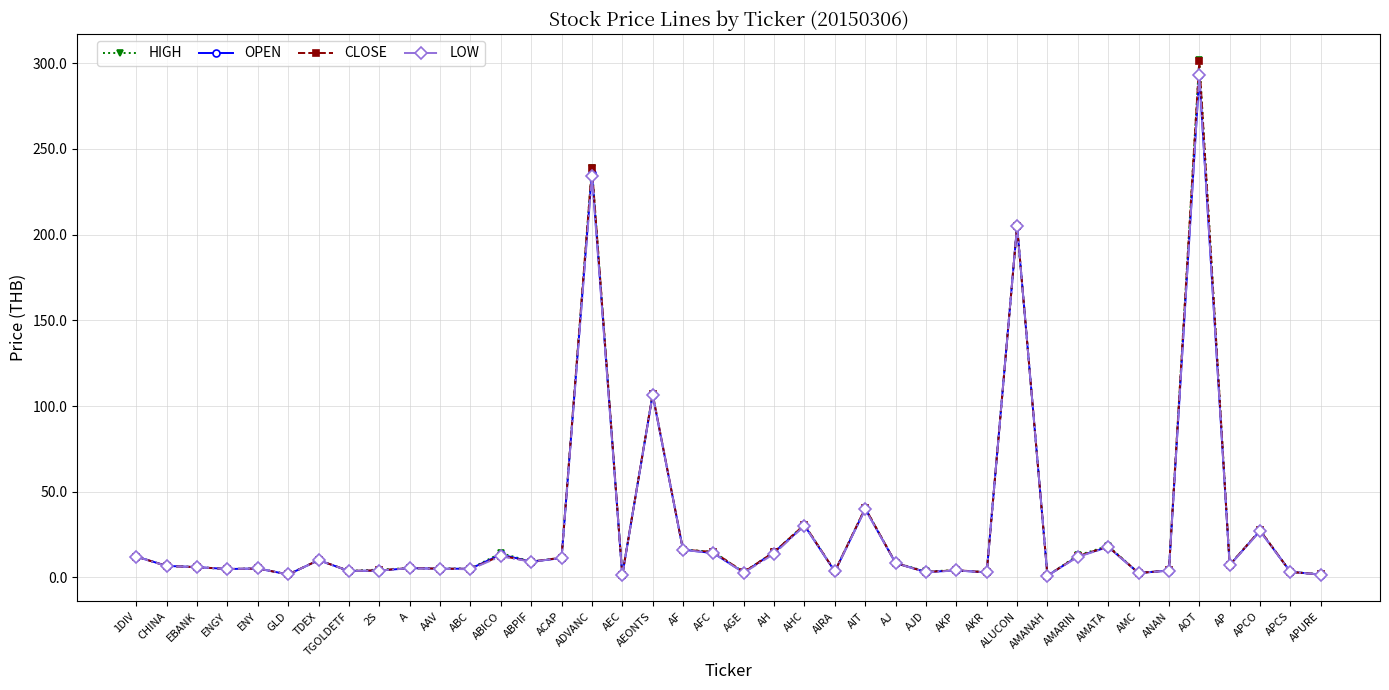

True or false: HIGH has more than 2 interior local peaks.

True